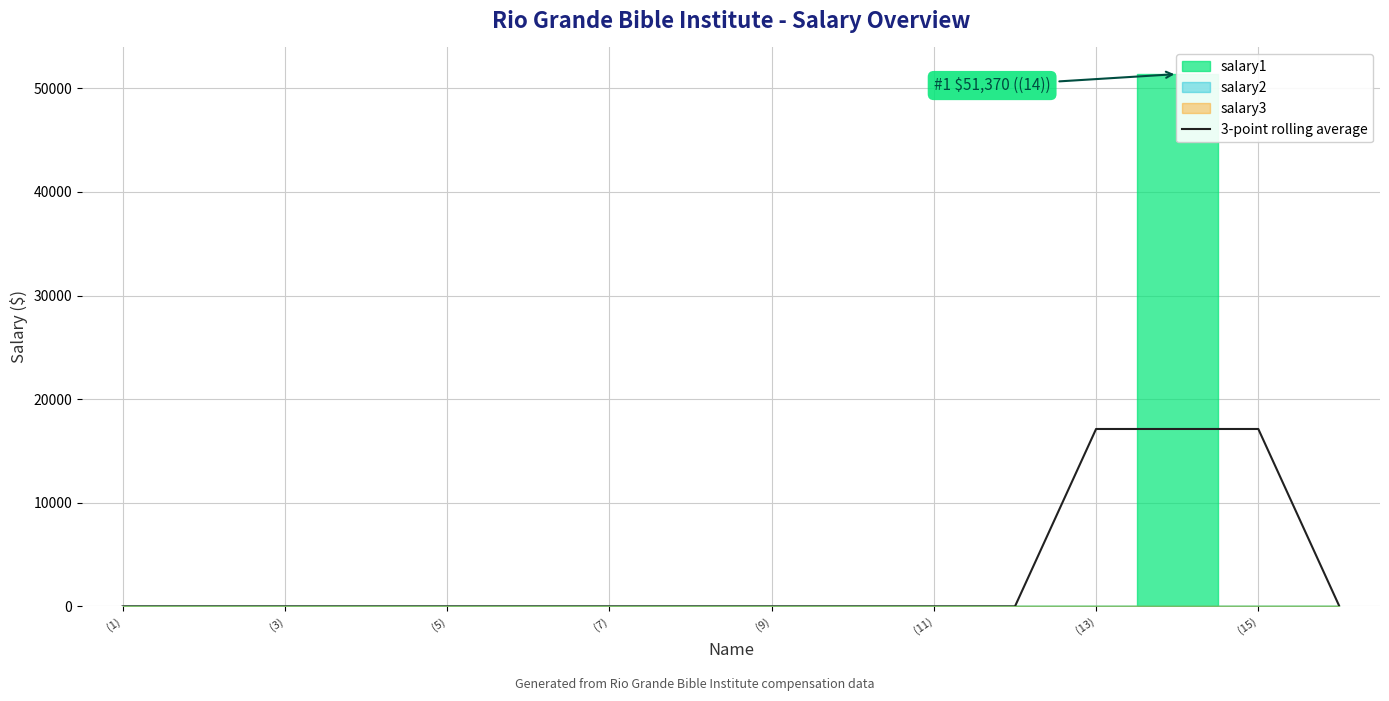

How many values are above zero?

3